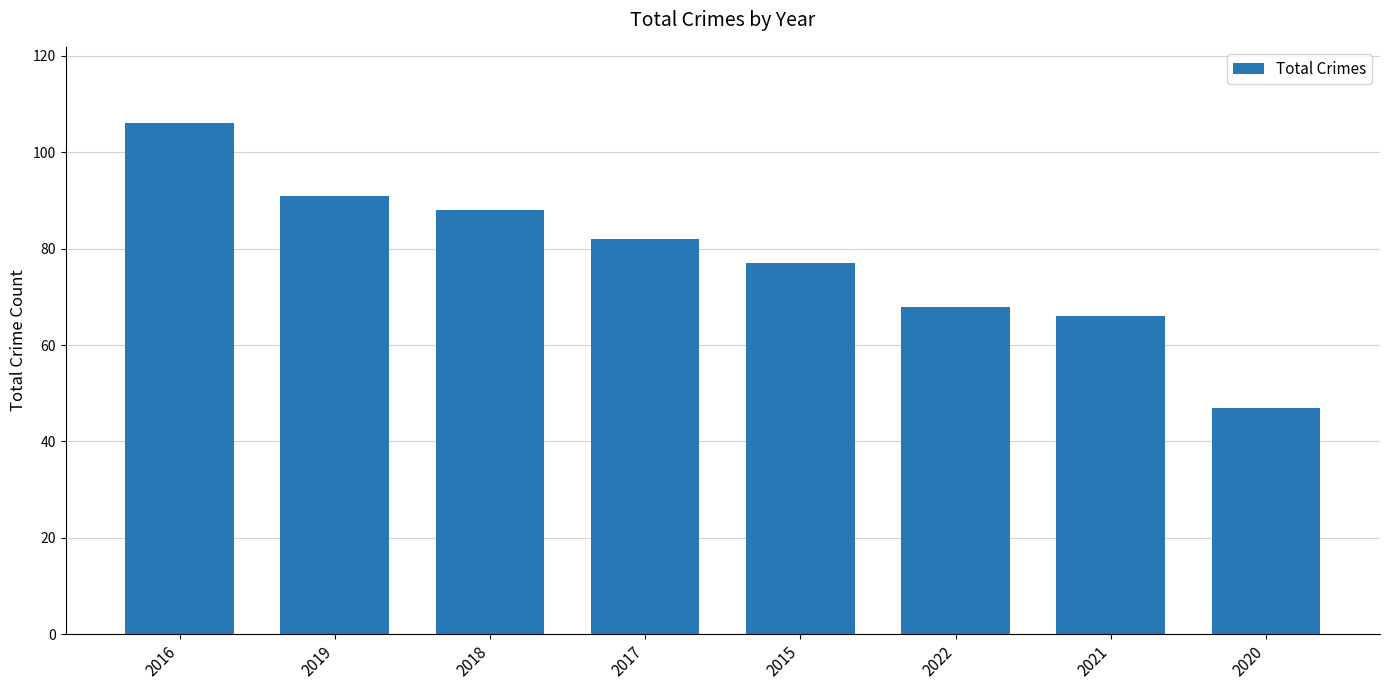

Rank the categories by value from lowest to highest.

2020, 2021, 2022, 2015, 2017, 2018, 2019, 2016